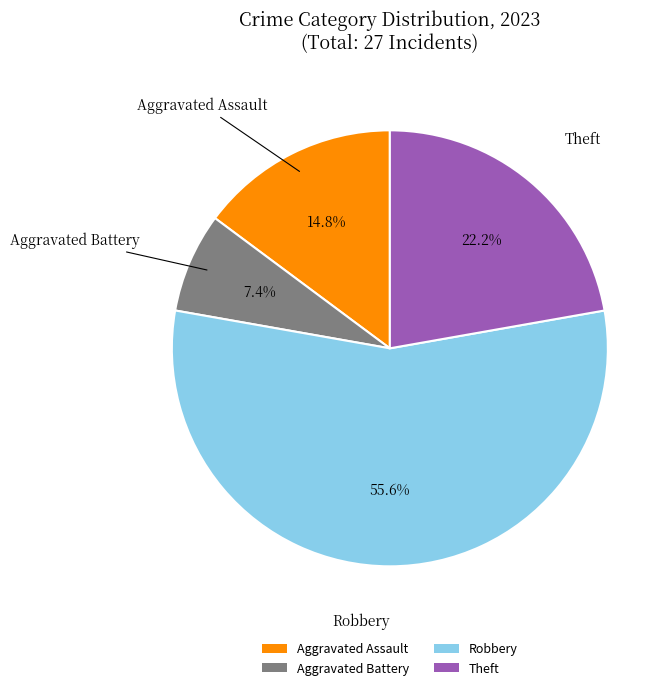

How many slices are in this pie chart?

4